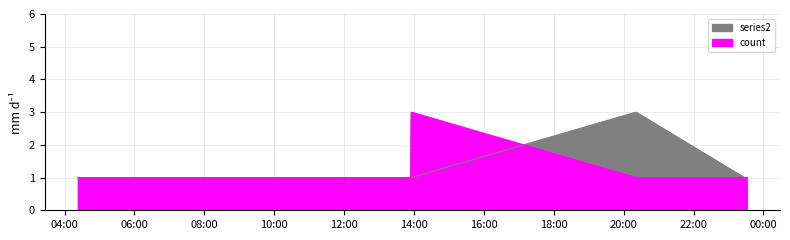

What is the average value?

1